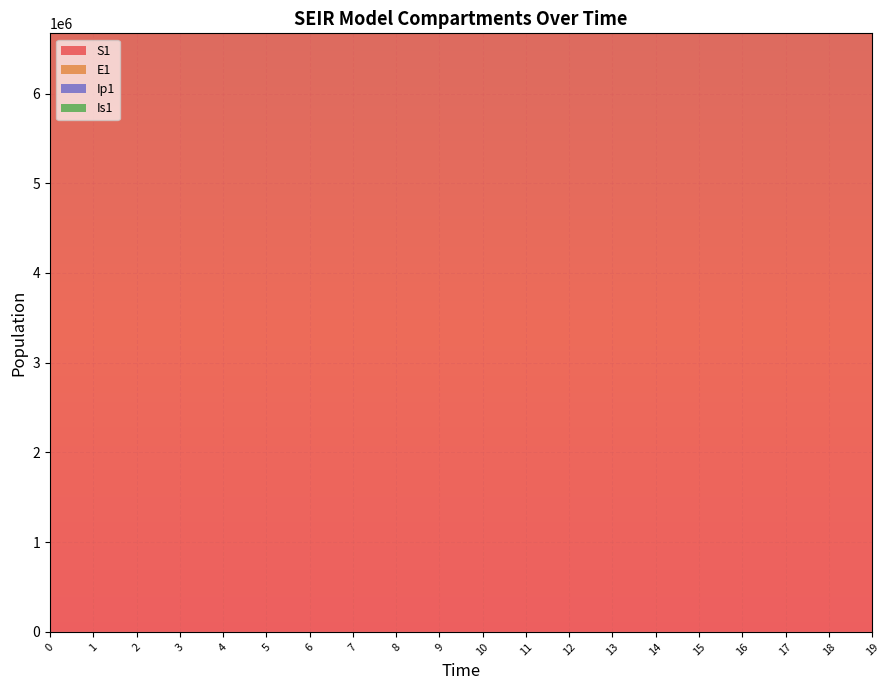

True or false: E1 and Is1 cross at least once.

False